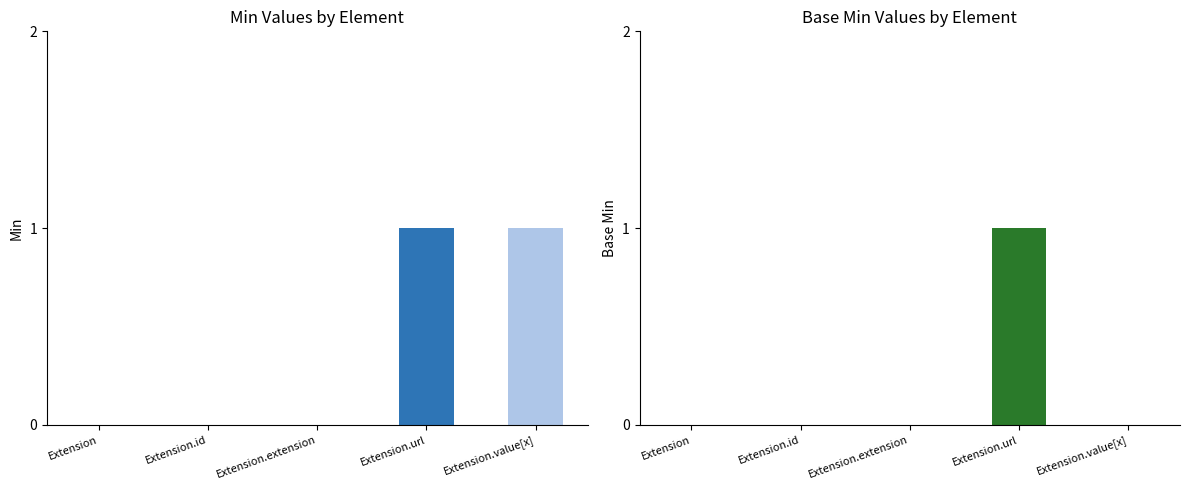

What is the total value across all series at Extension.value[x]?

1